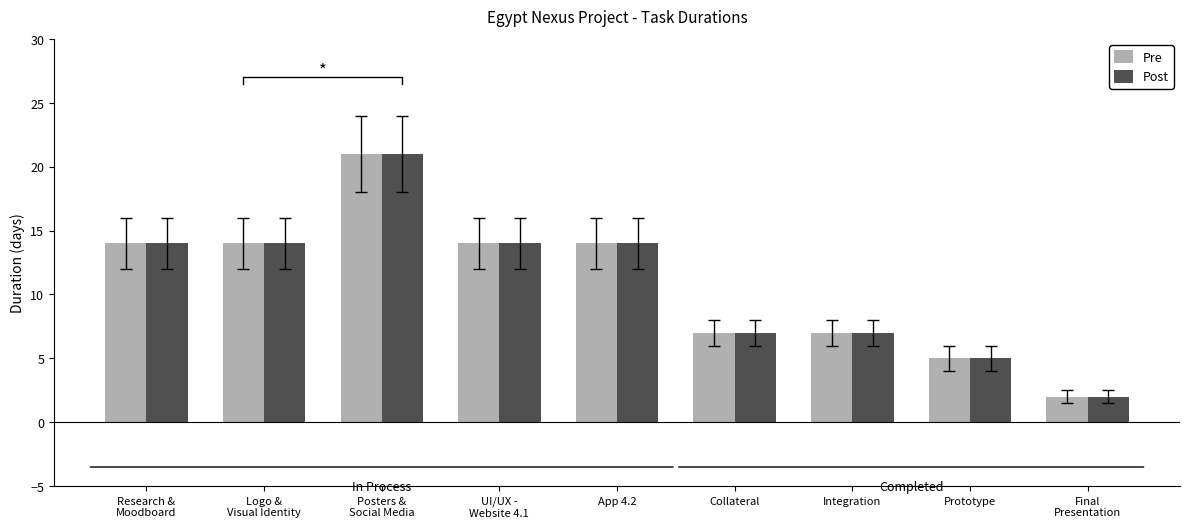

Which has a higher value, Final
Presentation or Logo &
Visual Identity?

Logo &
Visual Identity